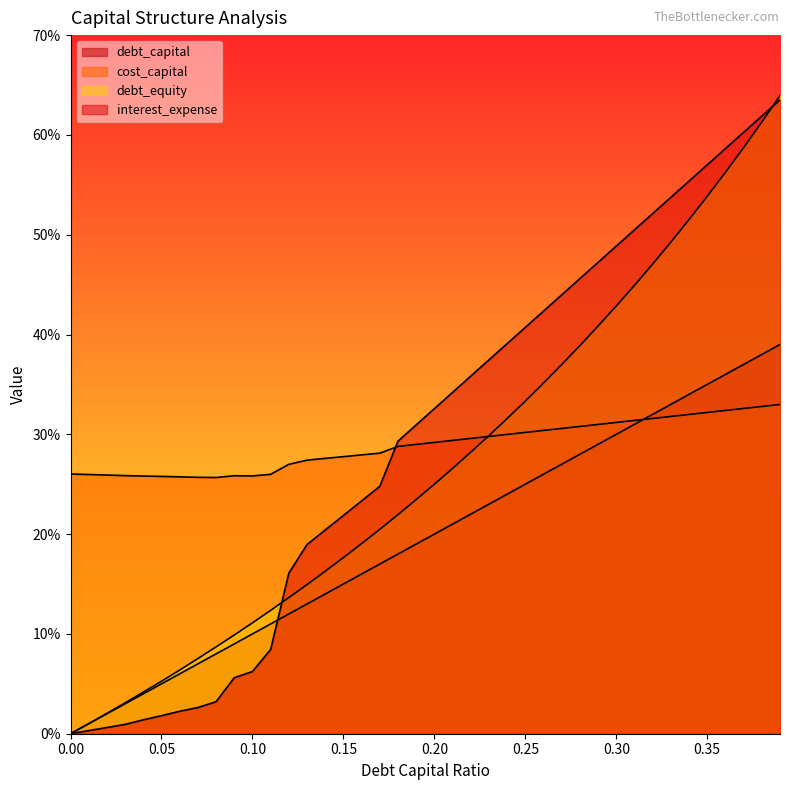

True or false: debt_equity has more than 1 interior local peaks.

False